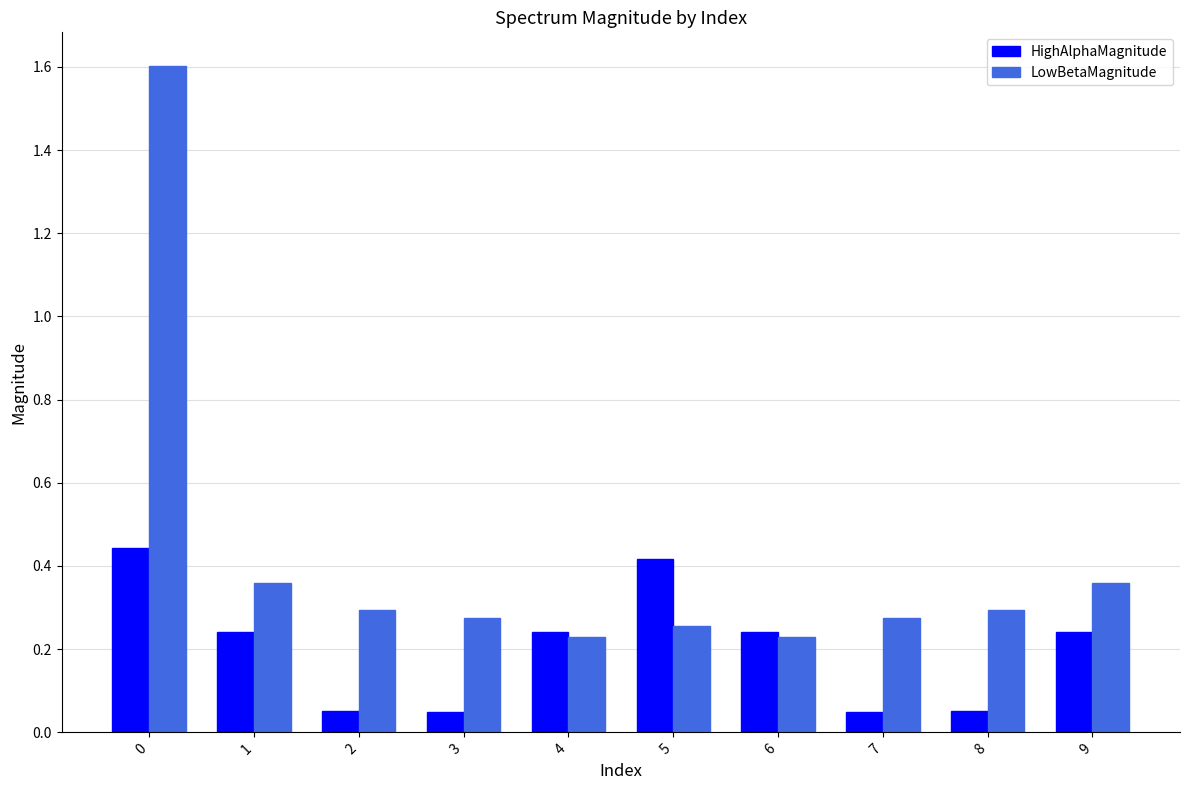

What are all the series names shown in the legend?

HighAlphaMagnitude, LowBetaMagnitude